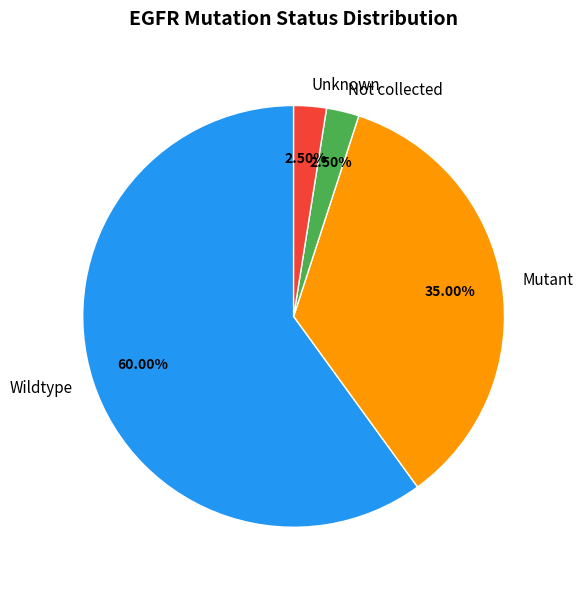

Is the sum of Not collected and Wildtype greater than half?

Yes